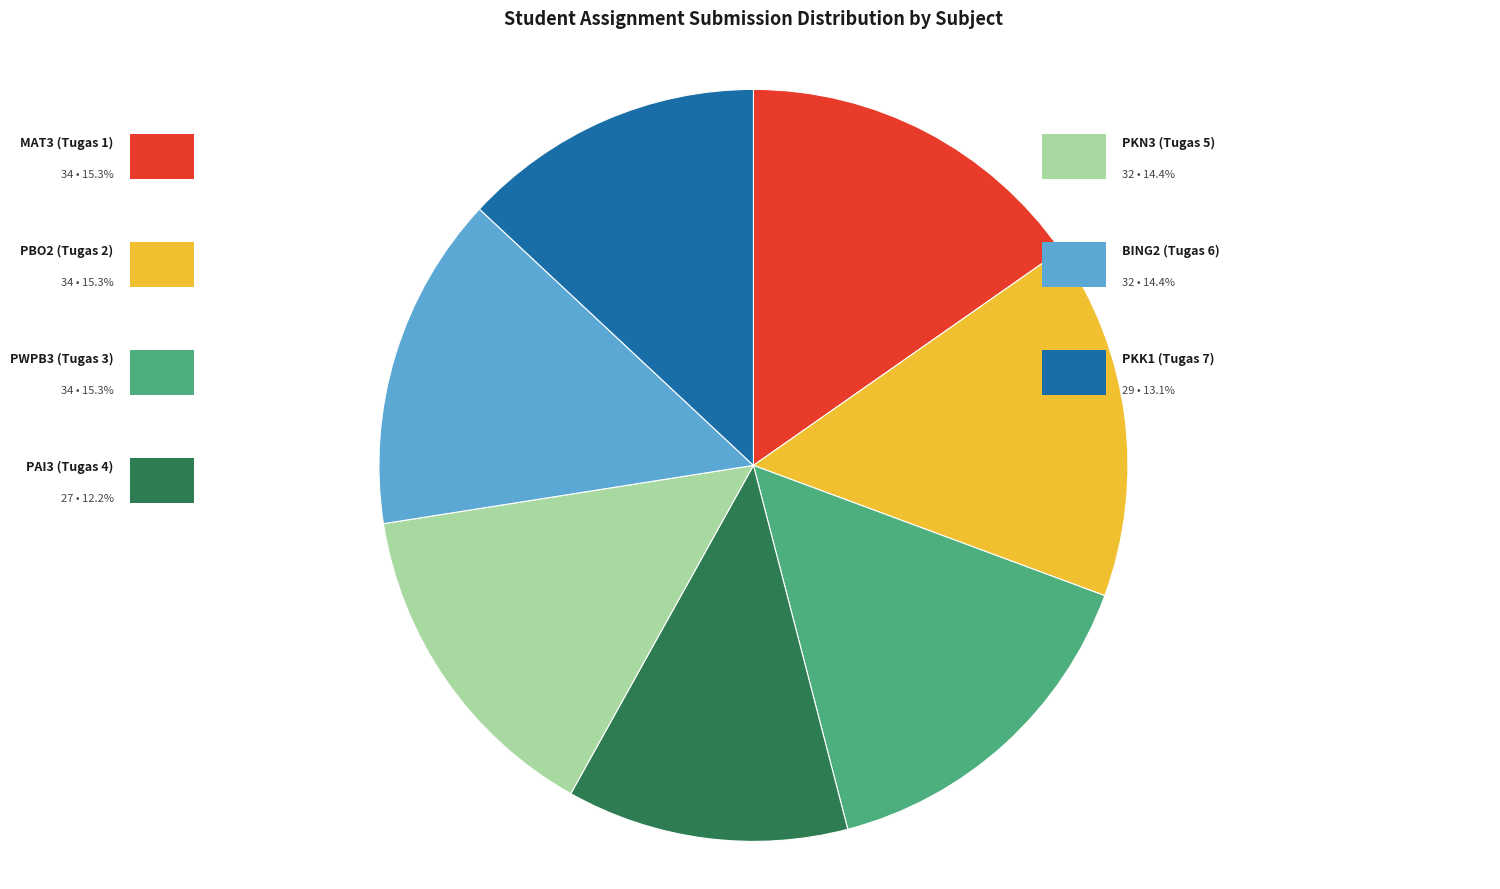

Count the number of slices in the pie.

7